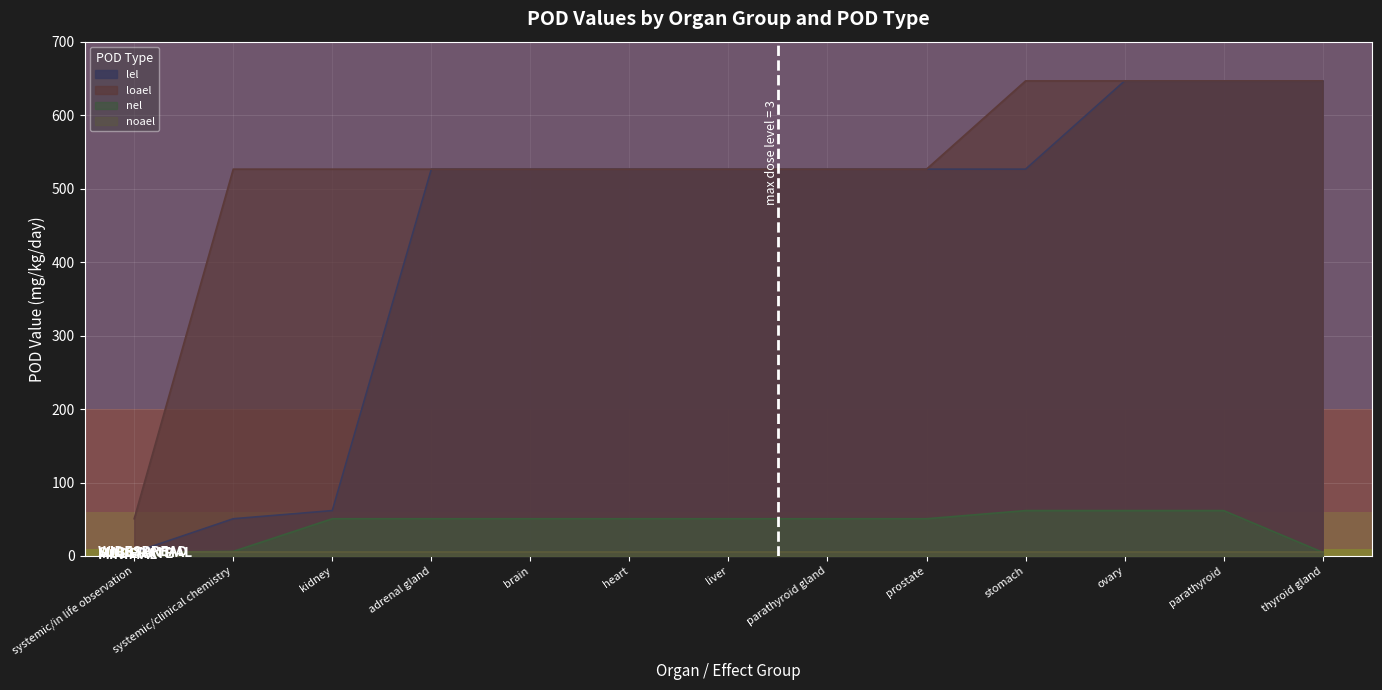

What is the difference between the maximum and minimum values in the loael series?

595.9